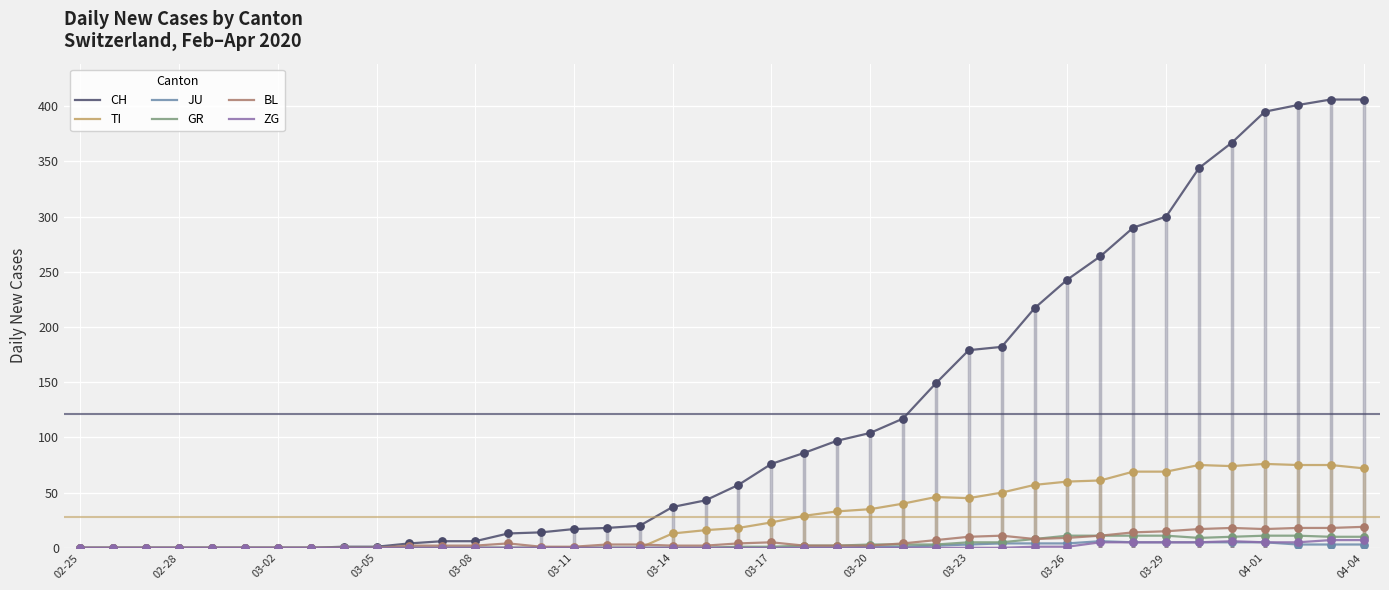

What are all the series names shown in the legend?

CH, TI, JU, GR, BL, ZG